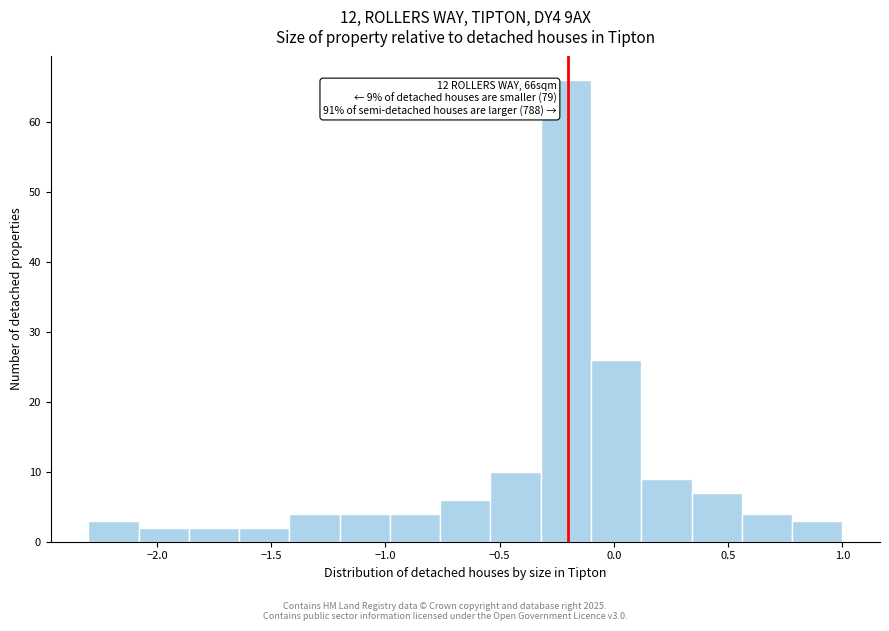

Over which range of the x-axis is the bar tallest?

-0.32 to -0.10